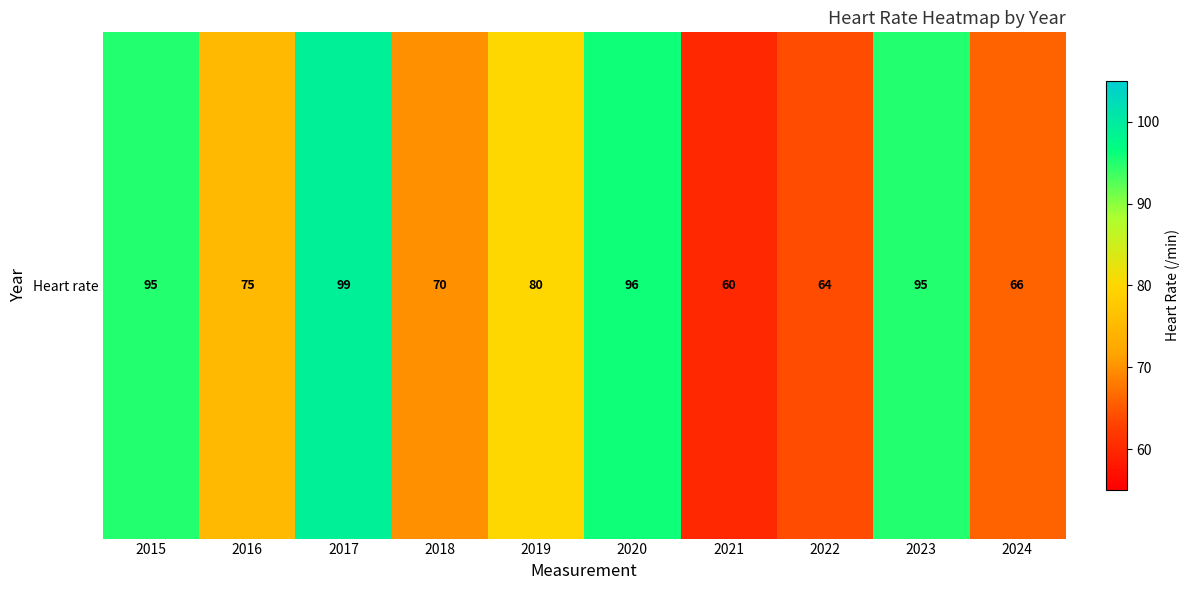

Approximately how many times larger is the value at 2015 compared to 2024?

1.4